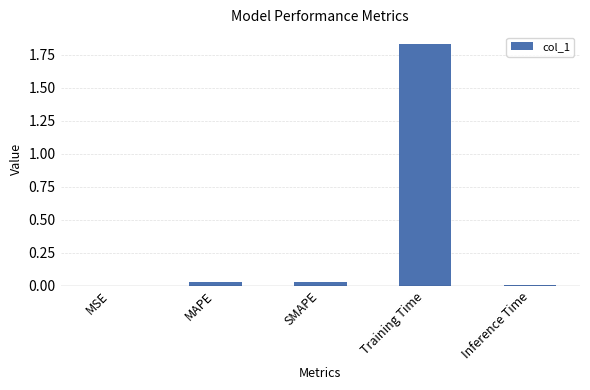

Which has a higher value, MSE or Training Time?

Training Time